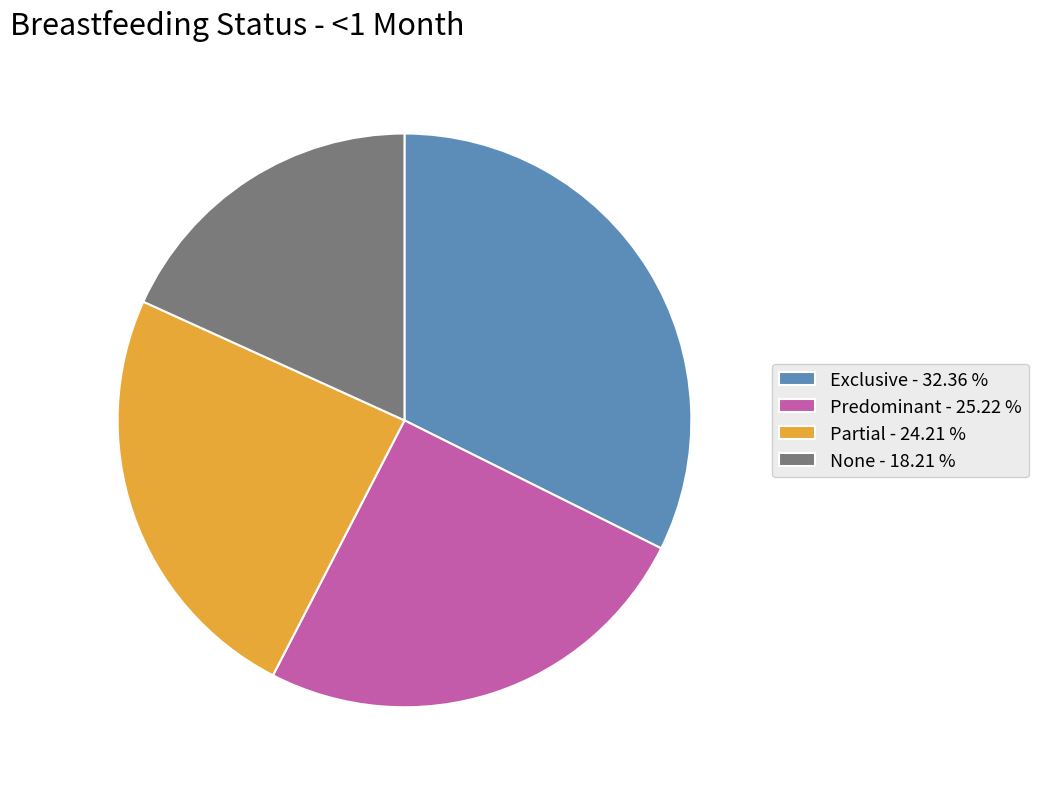

Is there any slice that represents more than half of the pie?

No